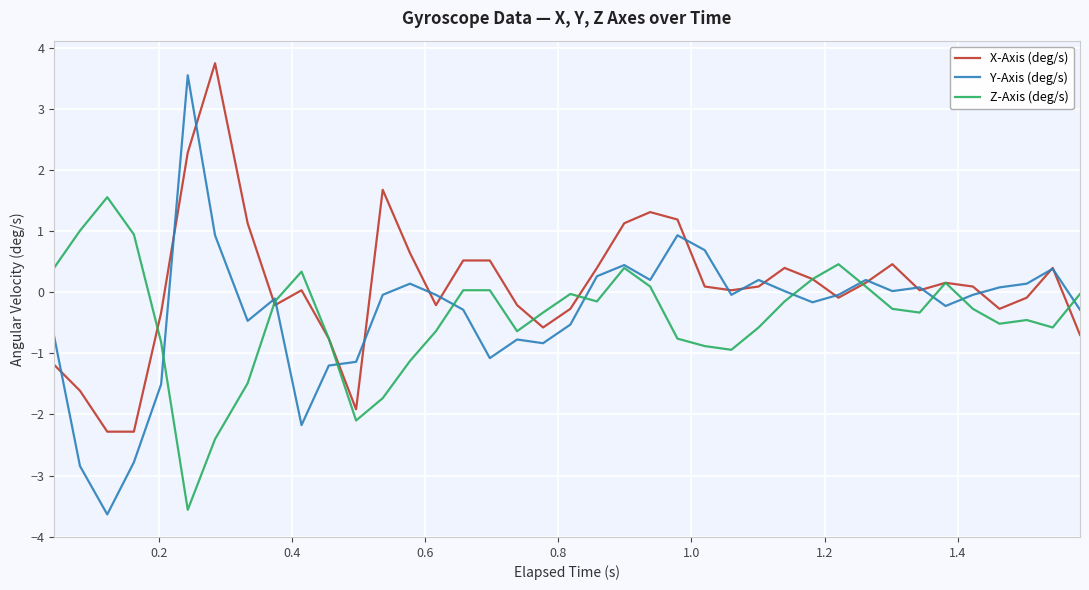

Which series has the largest total across all categories?

X-Axis (deg/s)